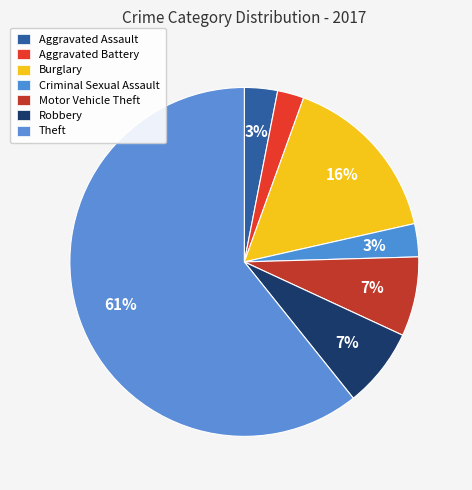

Rank the categories by value from lowest to highest.

Aggravated Battery, Aggravated Assault, Criminal Sexual Assault, Motor Vehicle Theft, Robbery, Burglary, Theft